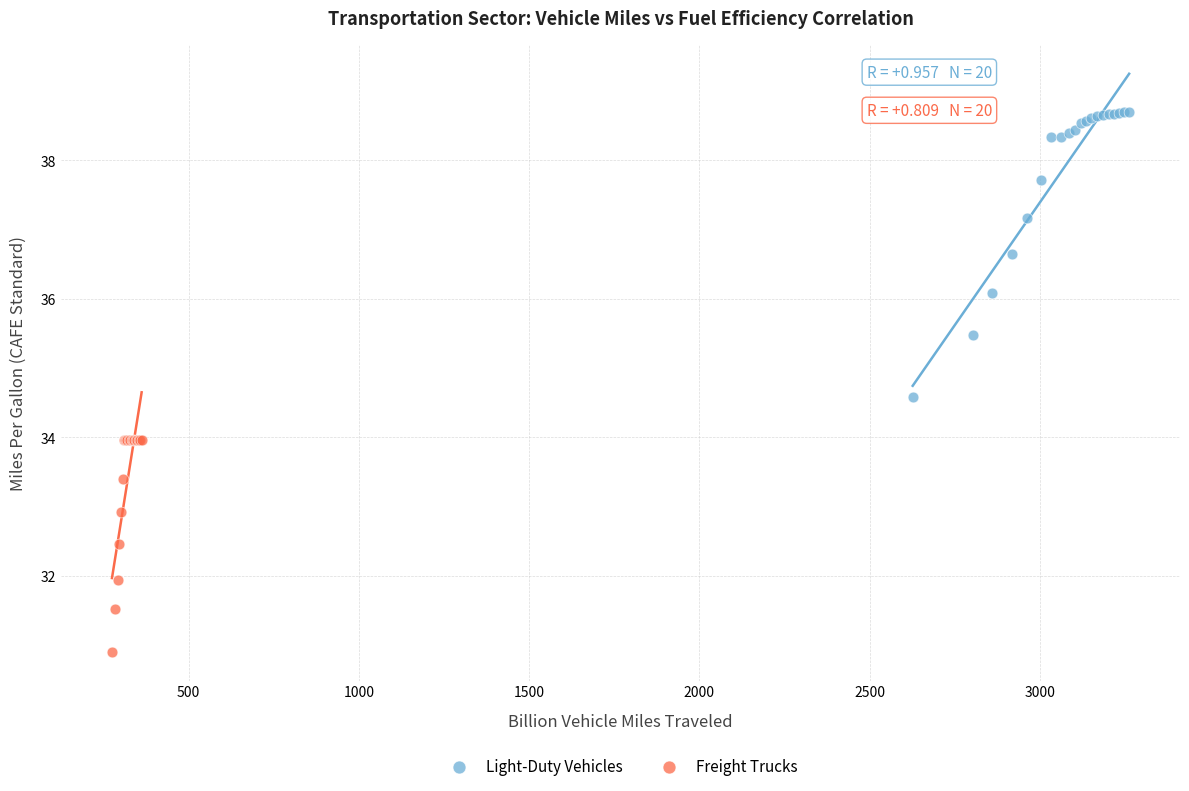

Which series has the widest spread of Y values?

Light-Duty Vehicles